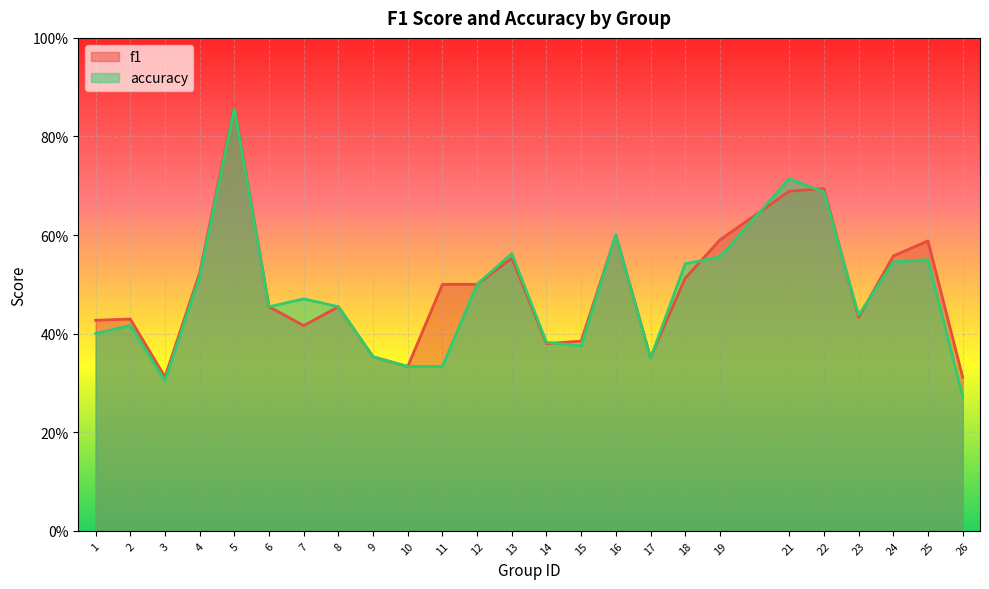

Rank the series by their maximum value, from lowest to highest.

accuracy, f1